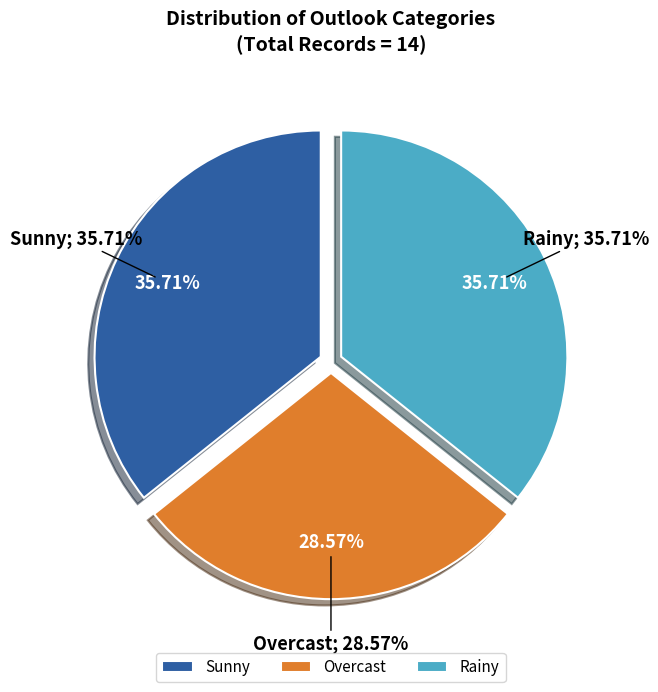

What is the largest slice in the pie chart?

Sunny